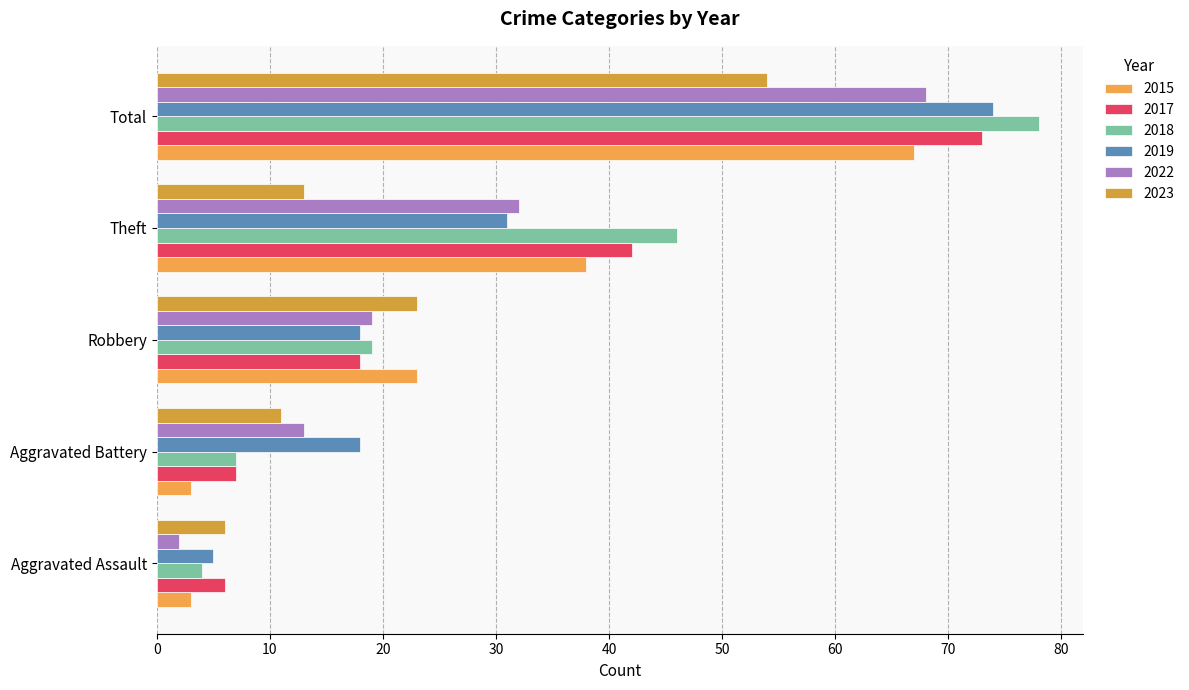

How many data points does each series have?

5